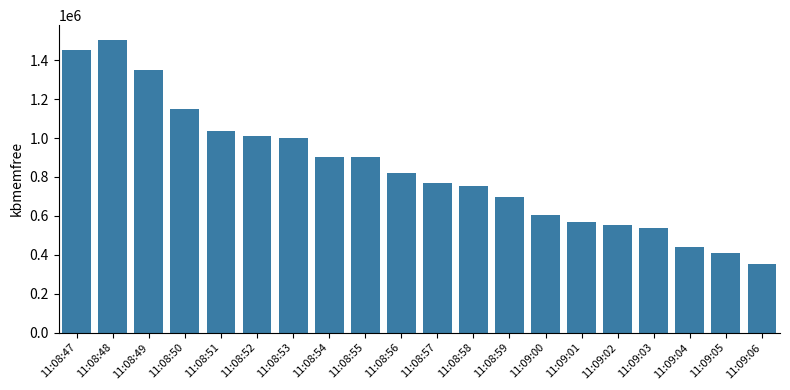

What is the ratio of the value at 11:09:05 to the value at 11:08:55?

0.5